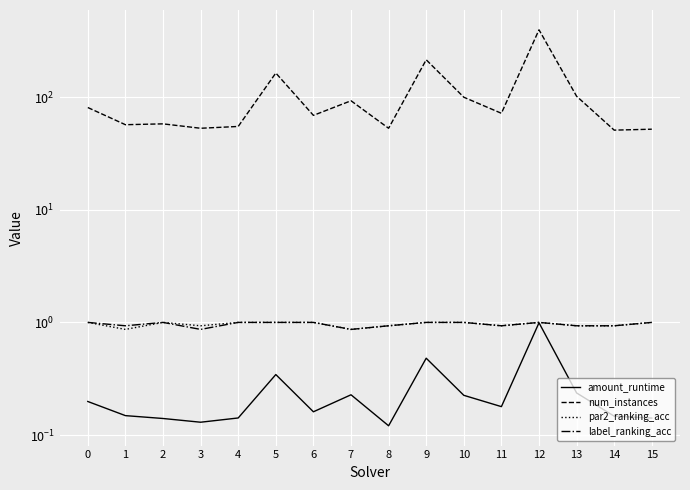

Which series has the largest range (max minus min)?

num_instances